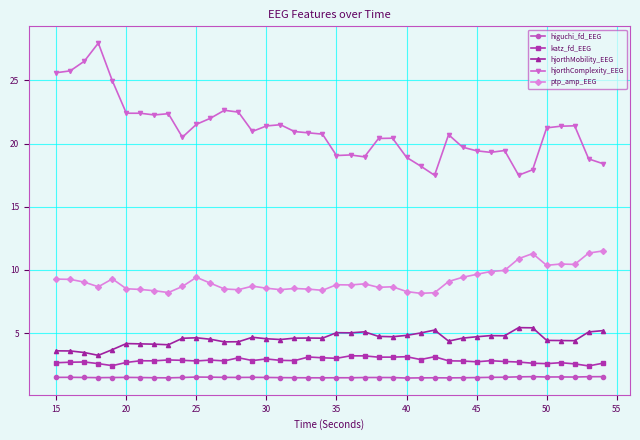

What is the value of the katz_fd_EEG point at the 4th from the left?

2.6